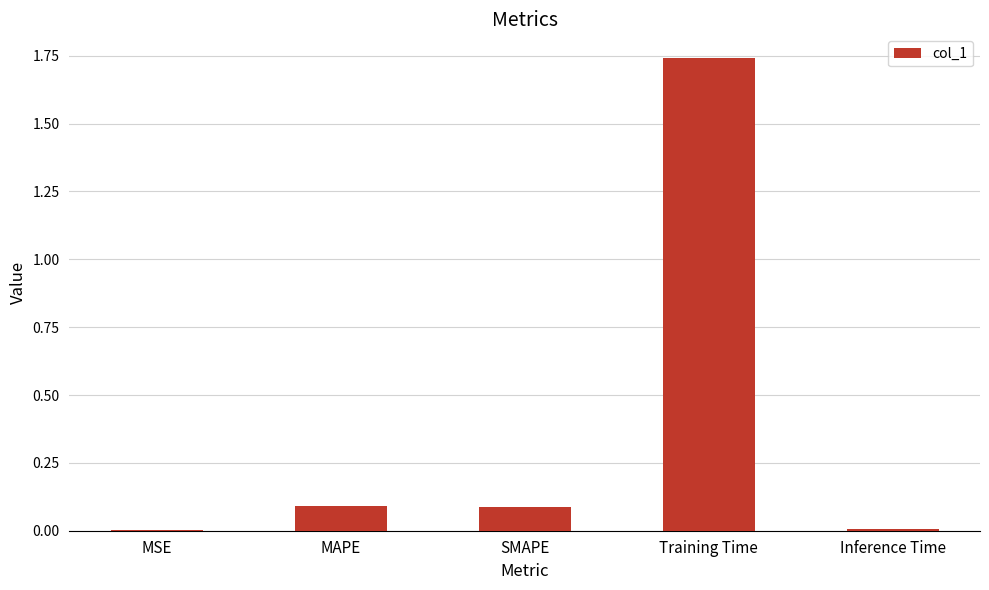

What is the sum of all values?

1.9